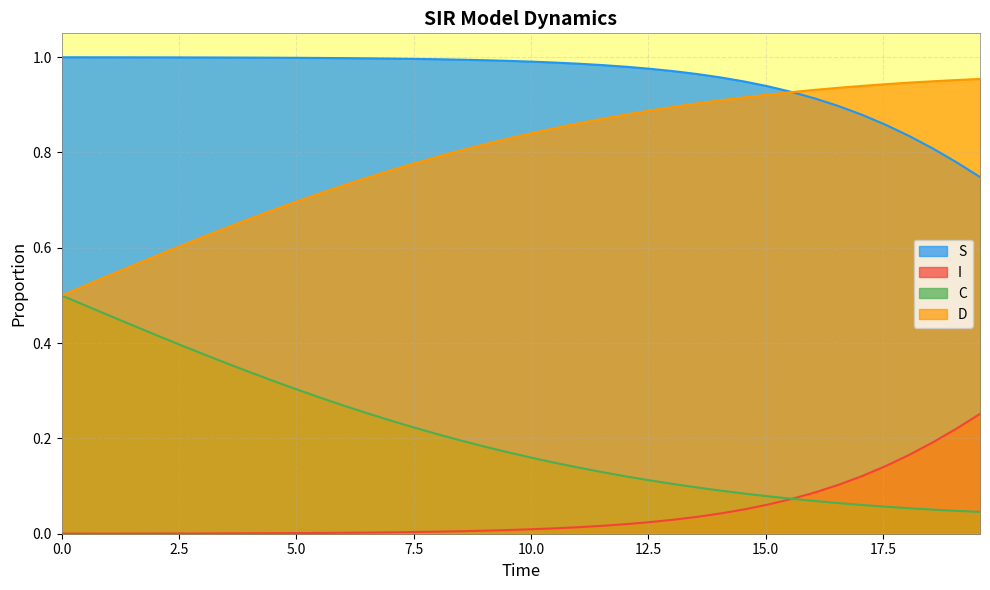

The C series shows 0.9 at 15.551839464882944. True or false?

True